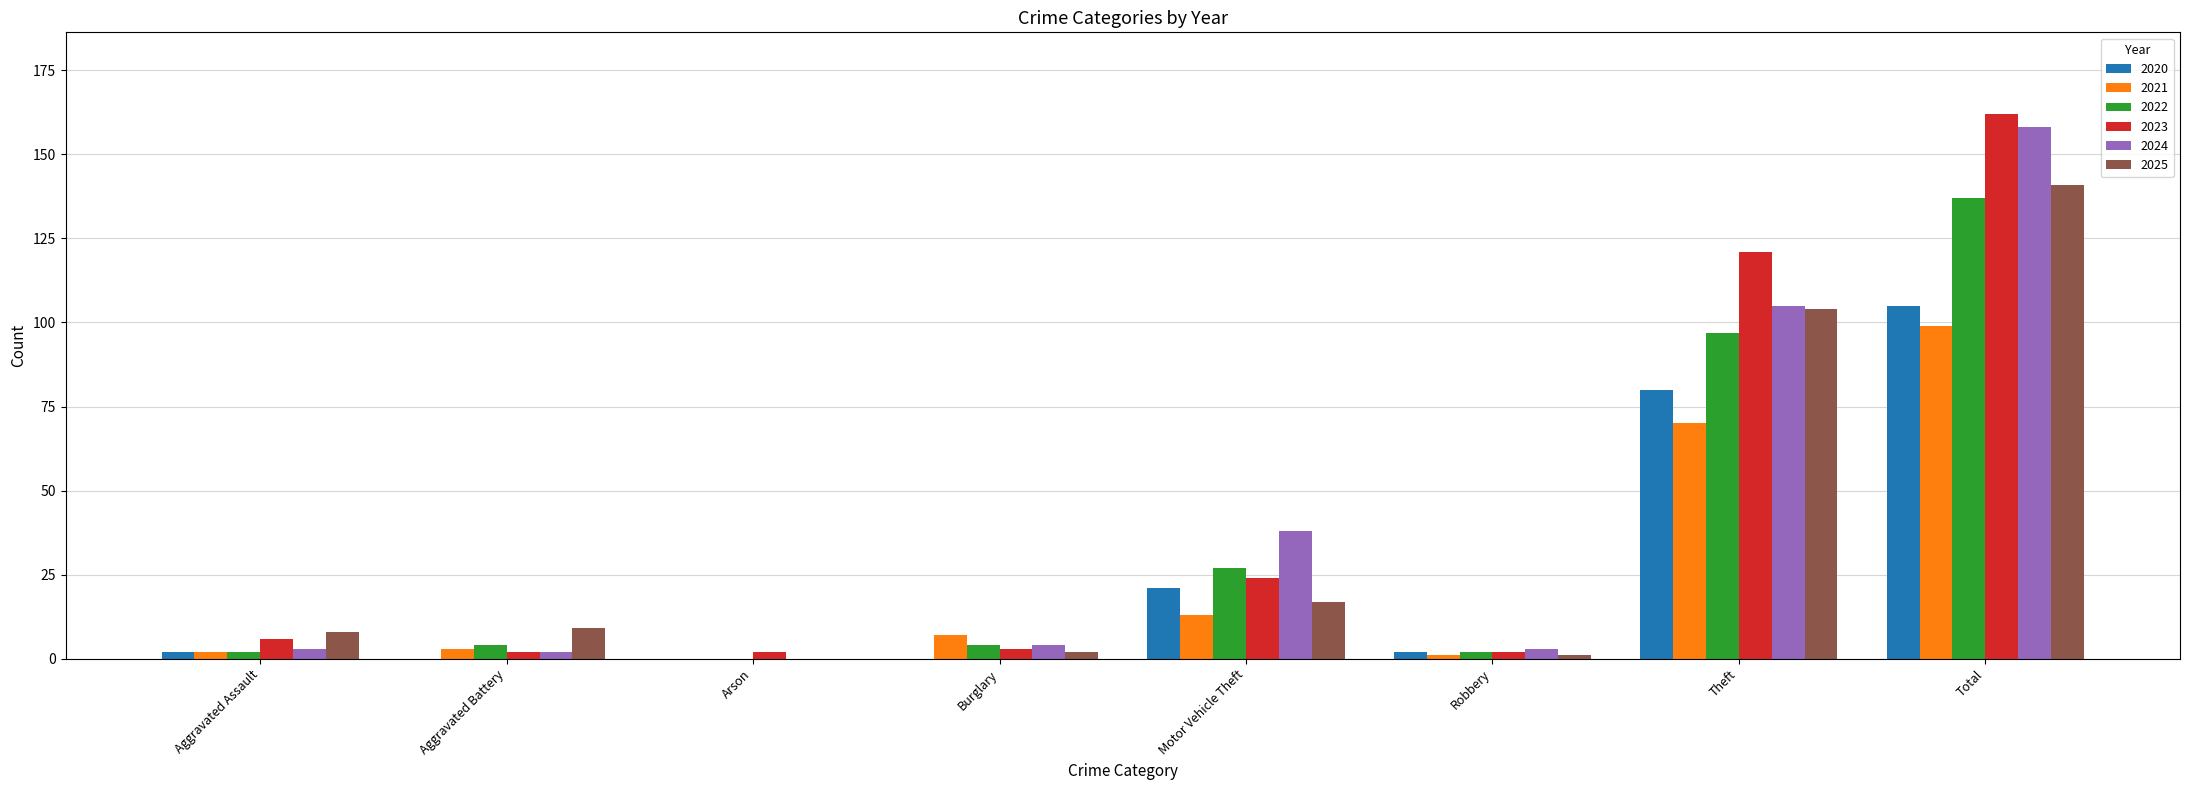

What is the sum of the 2025 values at Aggravated Battery and Aggravated Assault?

17